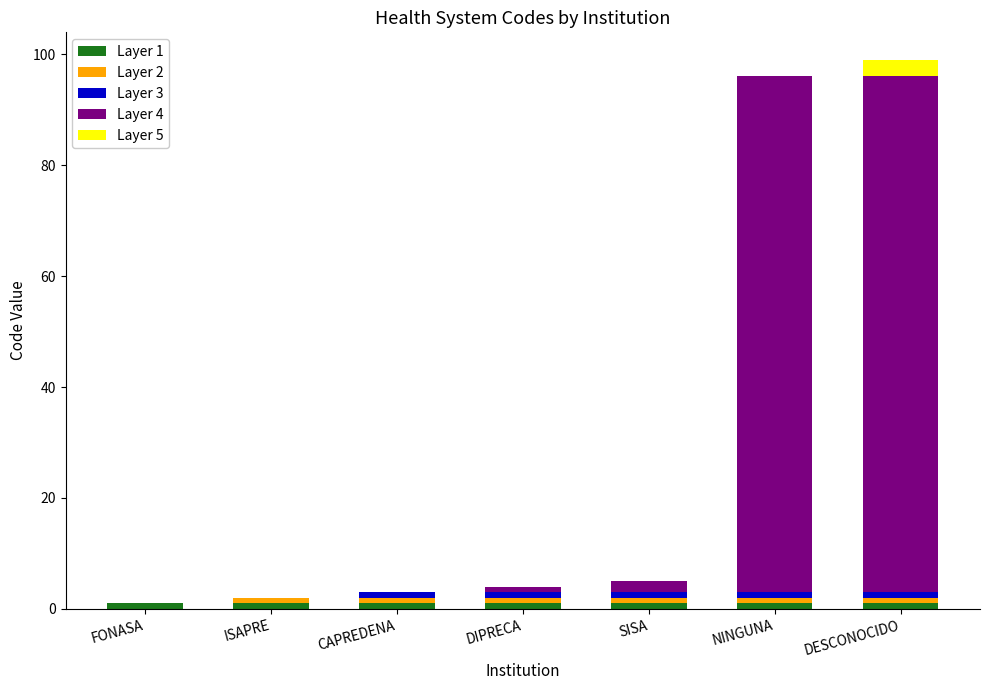

What is the label of the 6th bar from the right?

ISAPRE